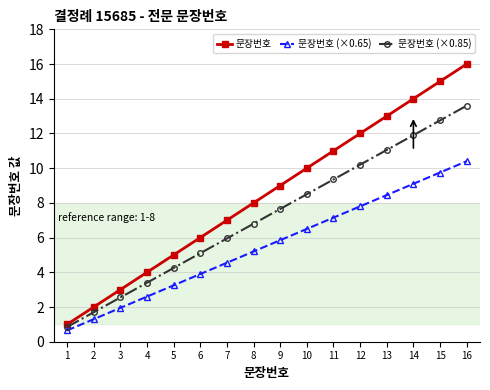

At which category is the sum across all series the highest?

16